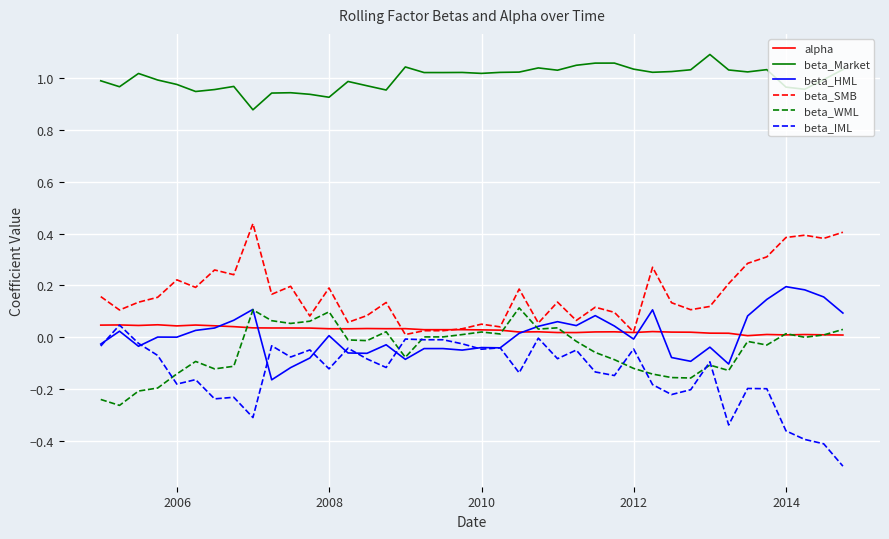

Which series has the widest spread of values?

beta_IML